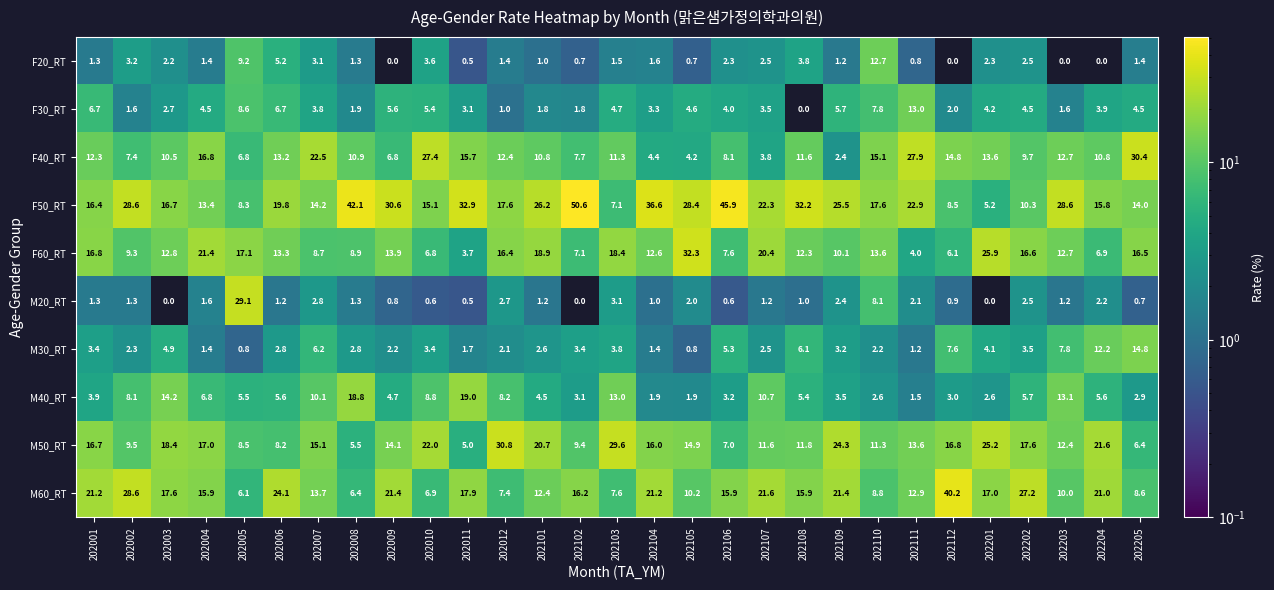

The F20_RT series shows 1.9 at 202002. True or false?

False